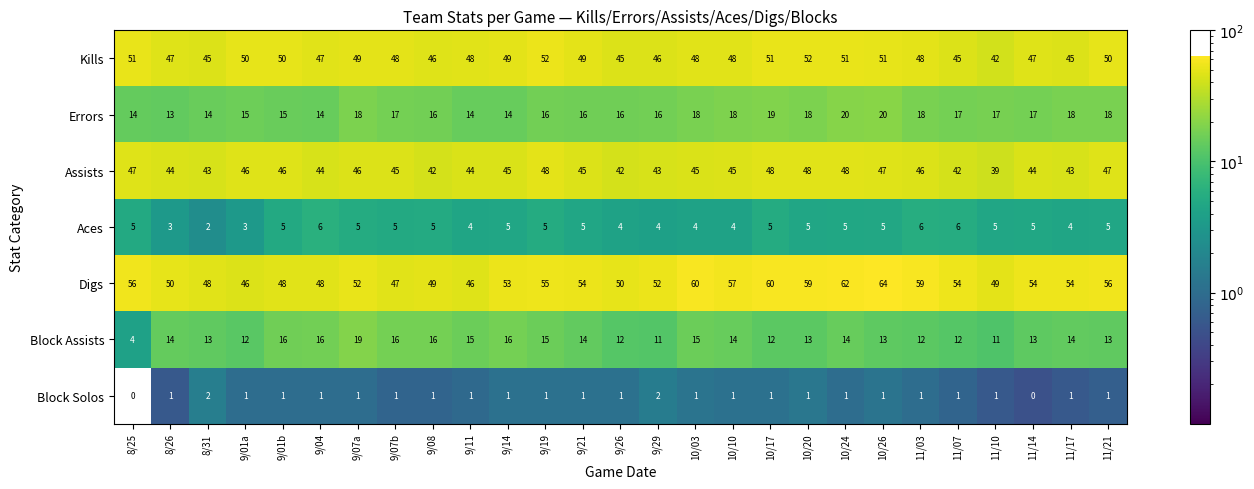

How many data points does each series have?

27